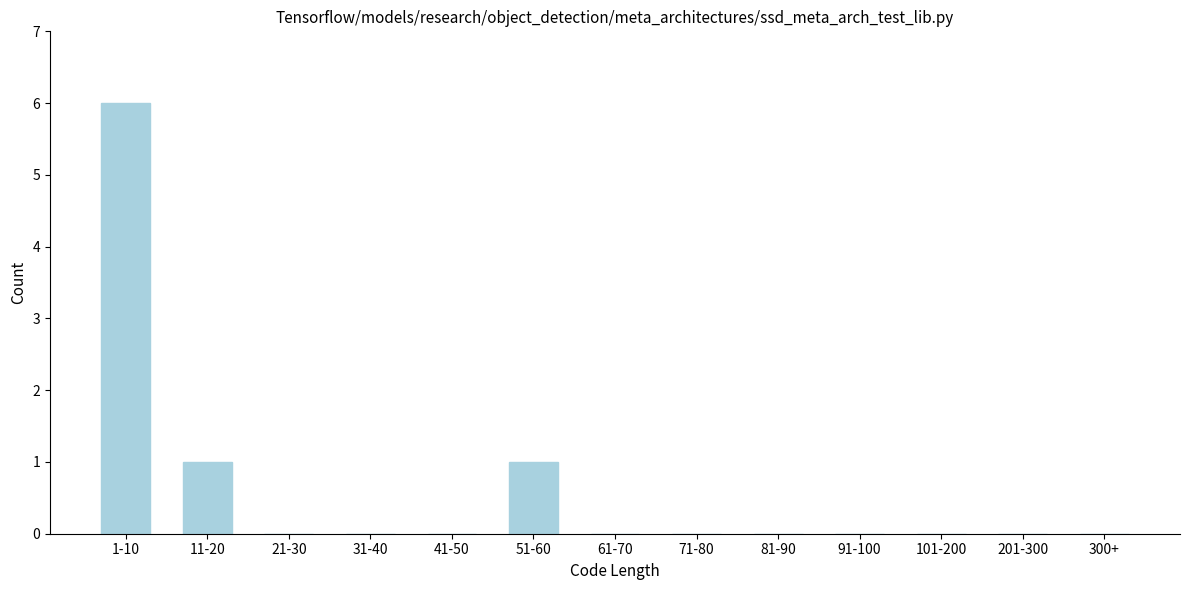

Reading left to right, transcribe all the data shown in this chart.

1-10=6	11-20=1	21-30=0	31-40=0	41-50=0	51-60=1	61-70=0	71-80=0	81-90=0	91-100=0	101-200=0	201-300=0	300+=0